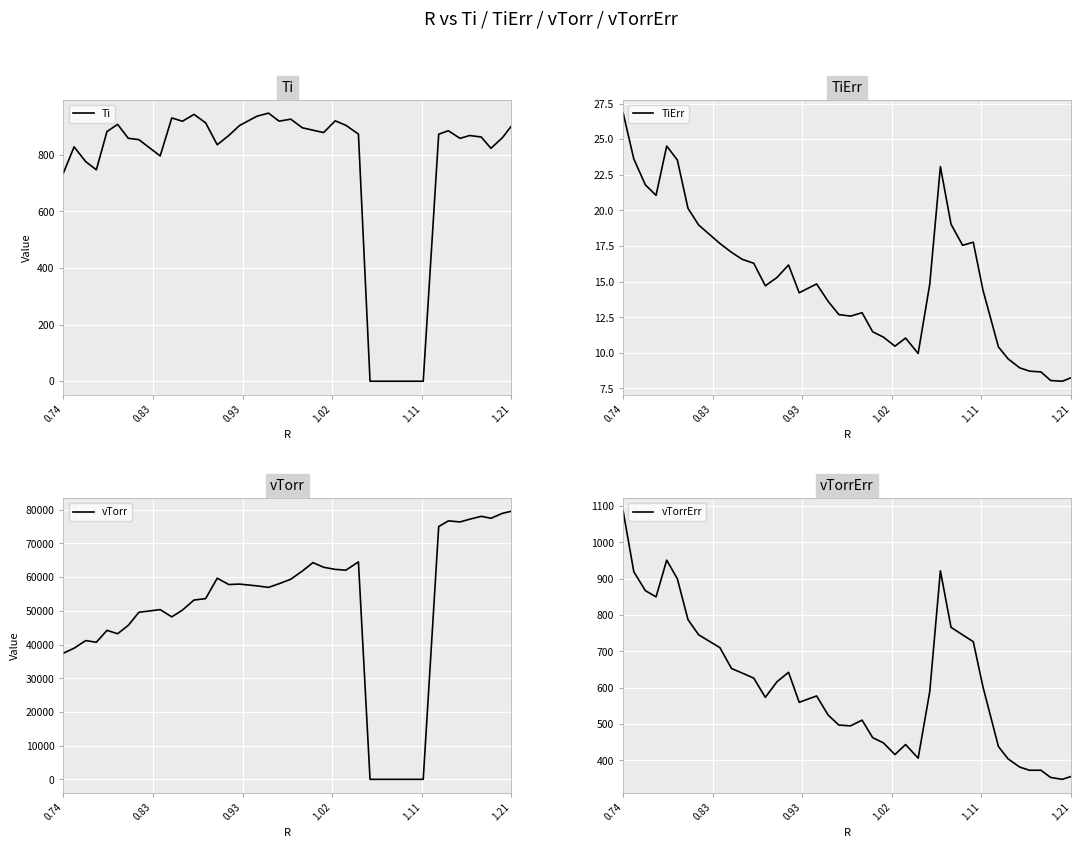

Where does the TiErr series first go above 14?

0.74